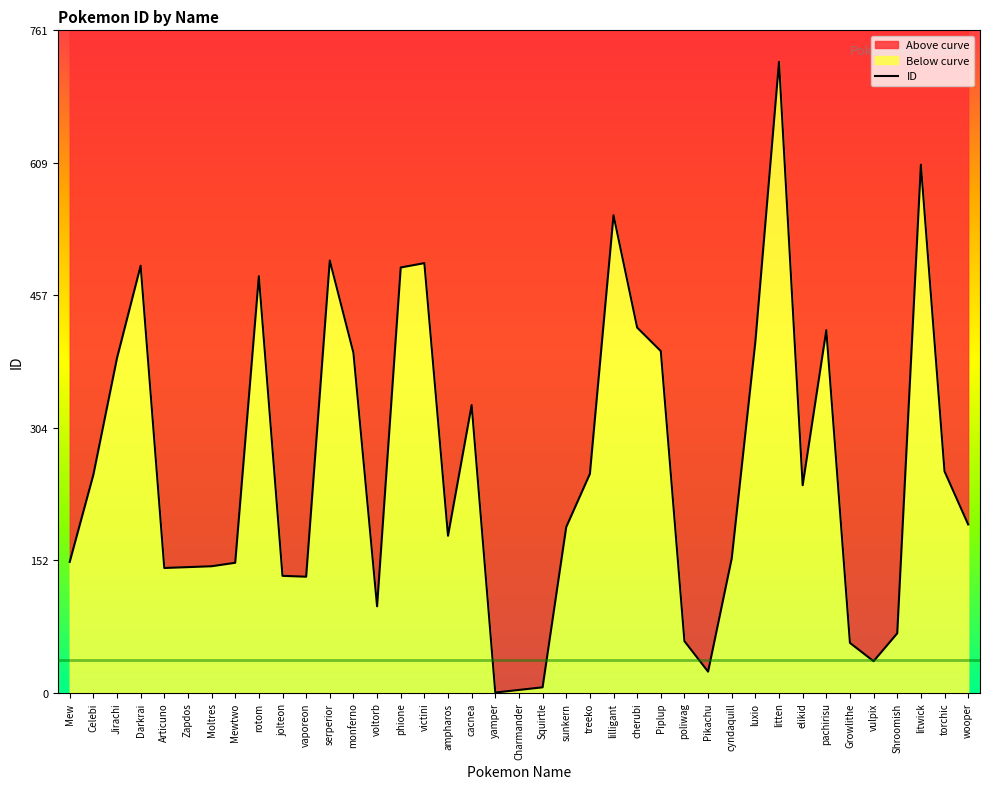

Reading left to right, what are all the values shown in this chart?

151	251	385	491	144	145	146	150	479	135	134	497	391	100	489	494	181	331	1	4	7	191	252	549	420	393	60	25	155	404	725	239	417	58	37	69	607	255	194